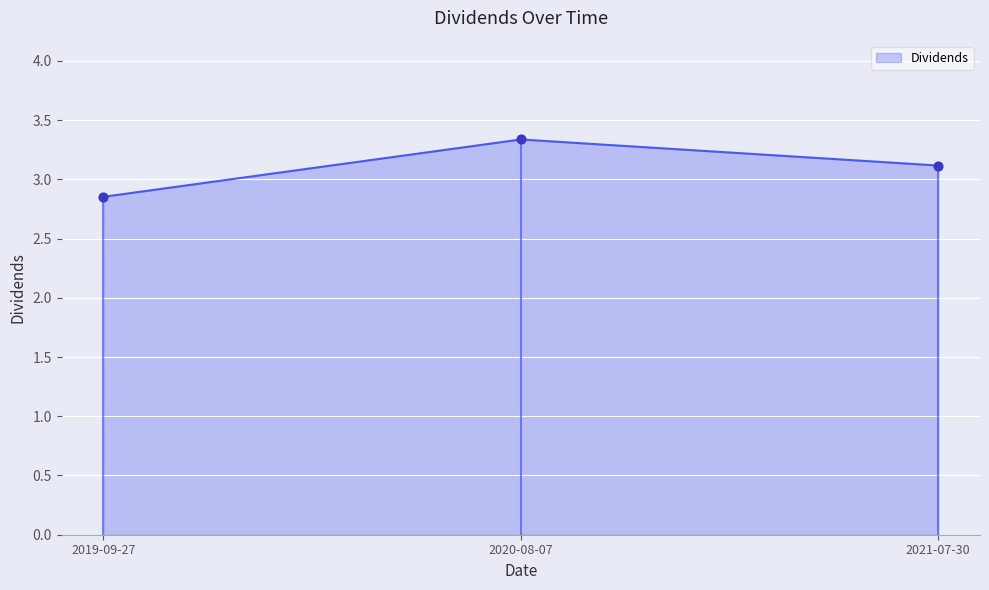

What is the change in value from 2020-08-07 to 2021-07-30?

-0.2